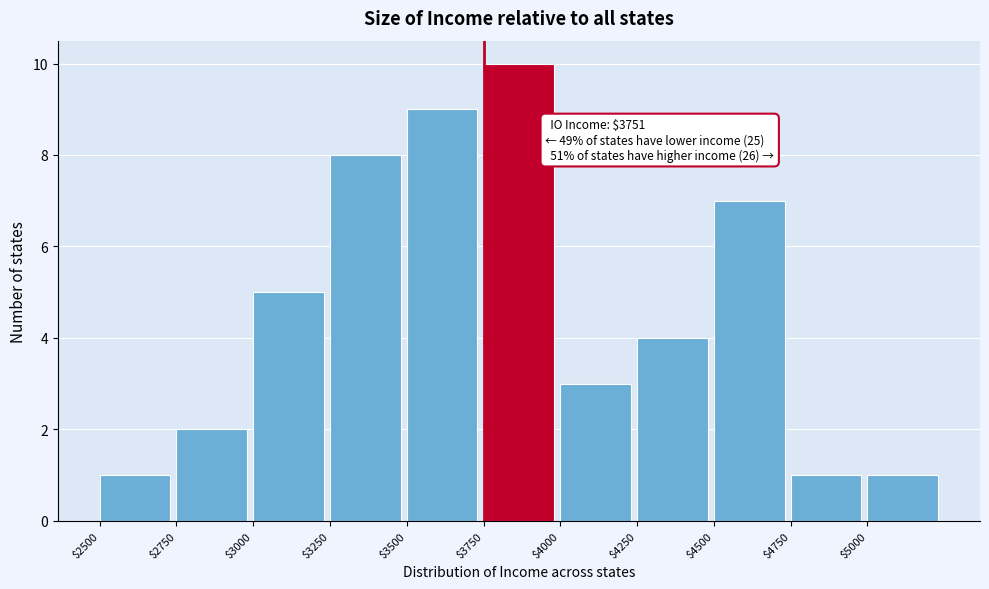

Which range on the x-axis has the tallest bar?

3750 to 4000